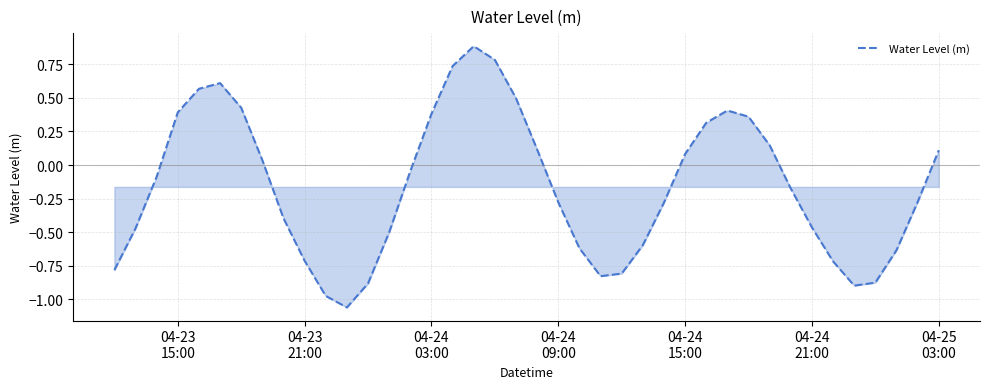

What is the difference between the maximum and minimum values?

1.9